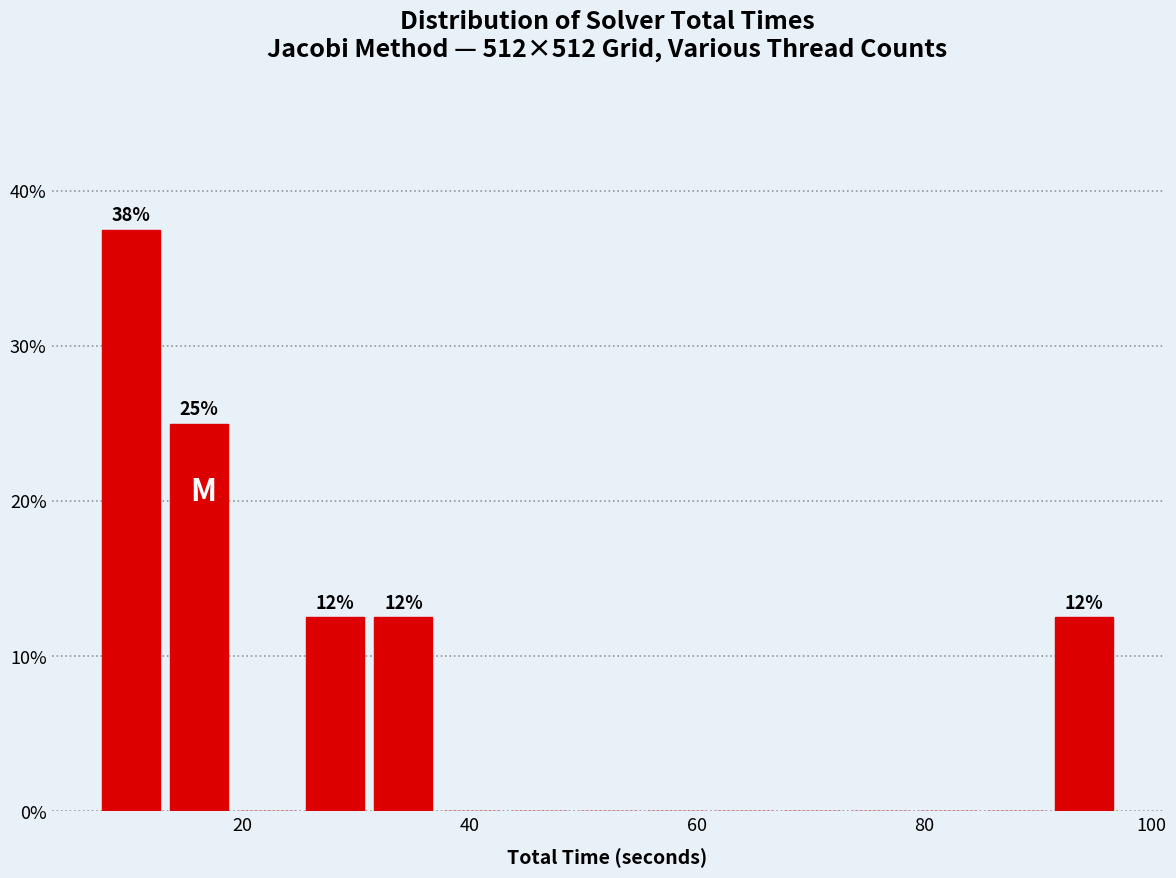

Around what value on the x-axis is the tallest bar? Give the approximate position of its centre, as read against the axis.

10